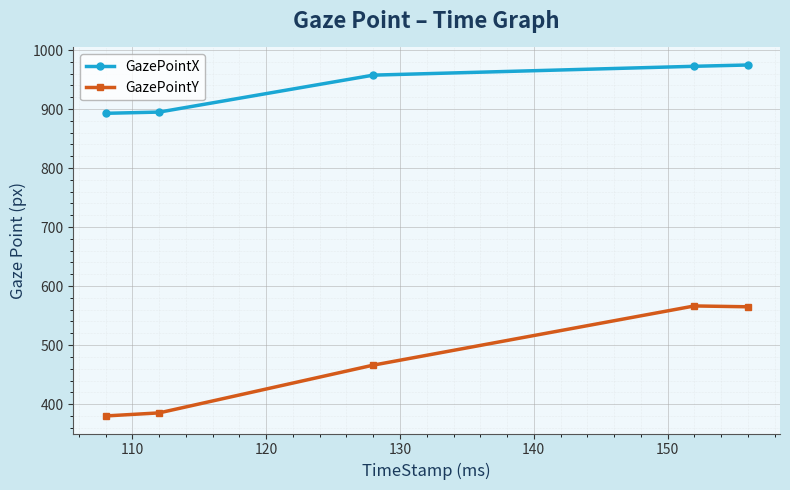

What is the average value of the GazePointX series?

938.5